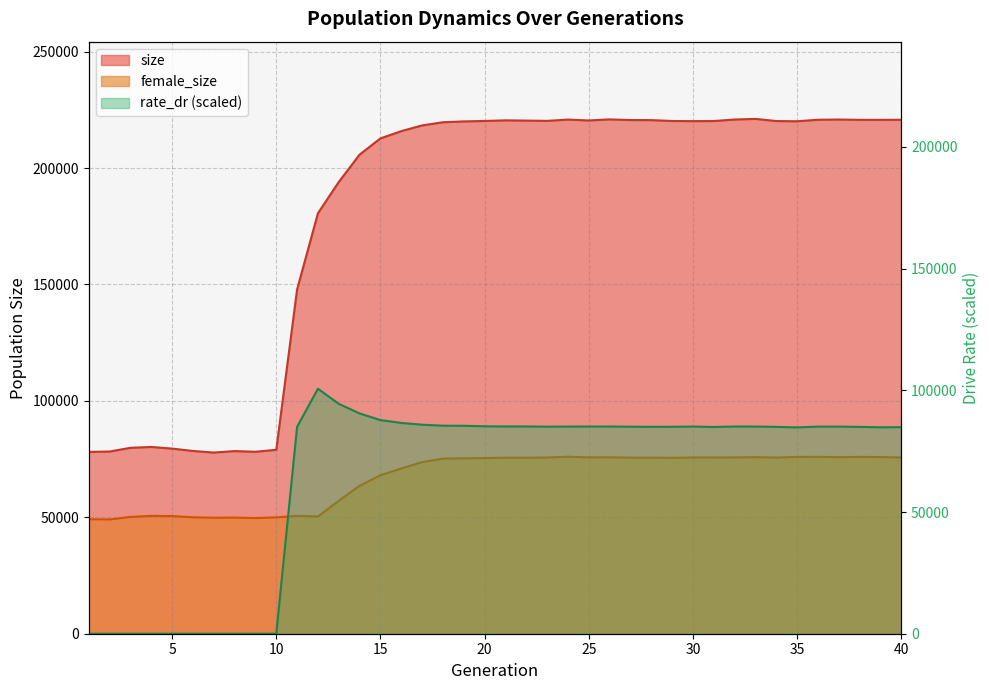

Does the chart have visible grid lines?

Yes